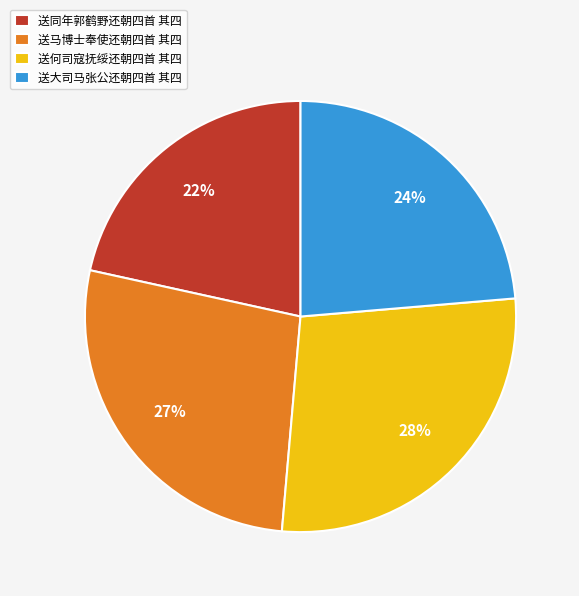

Which slice is the smallest?

送同年郭鹤野还朝四首 其四